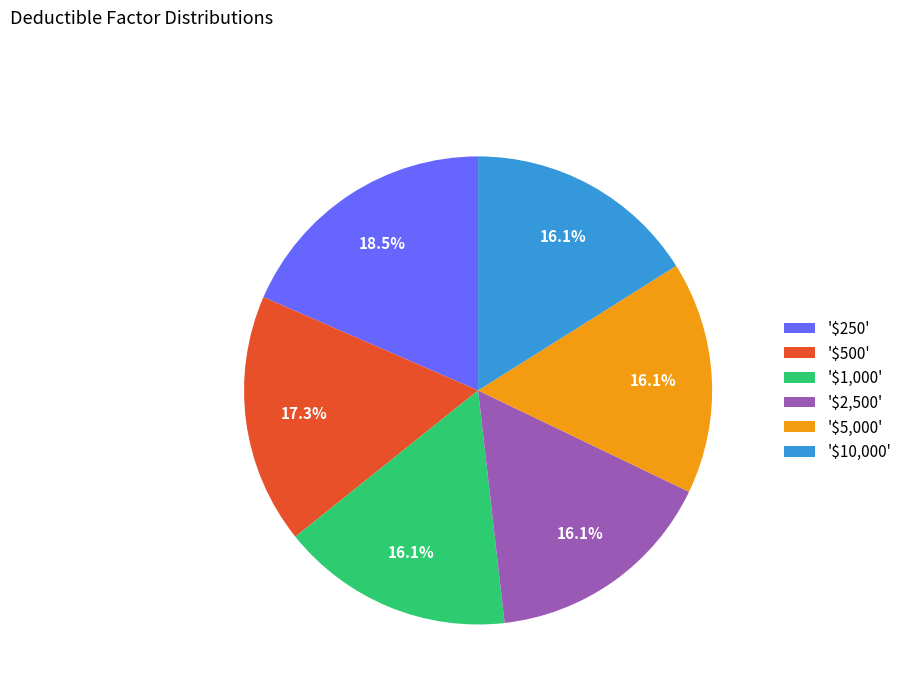

To the nearest percent, what is the average slice percentage?

17%